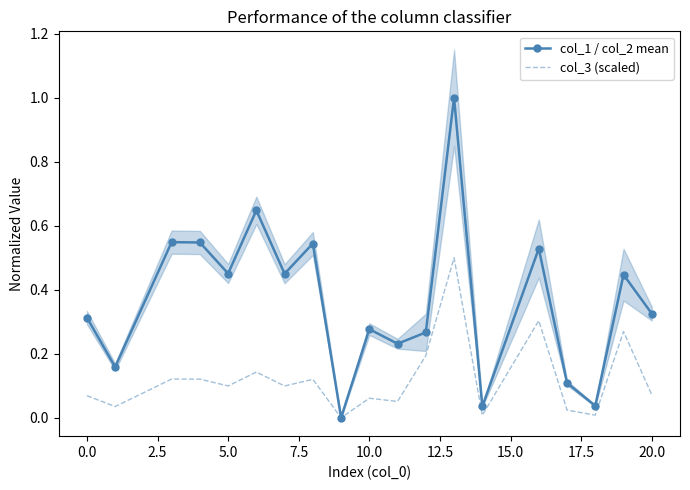

How many values in col_3 (scaled) are above zero?

18